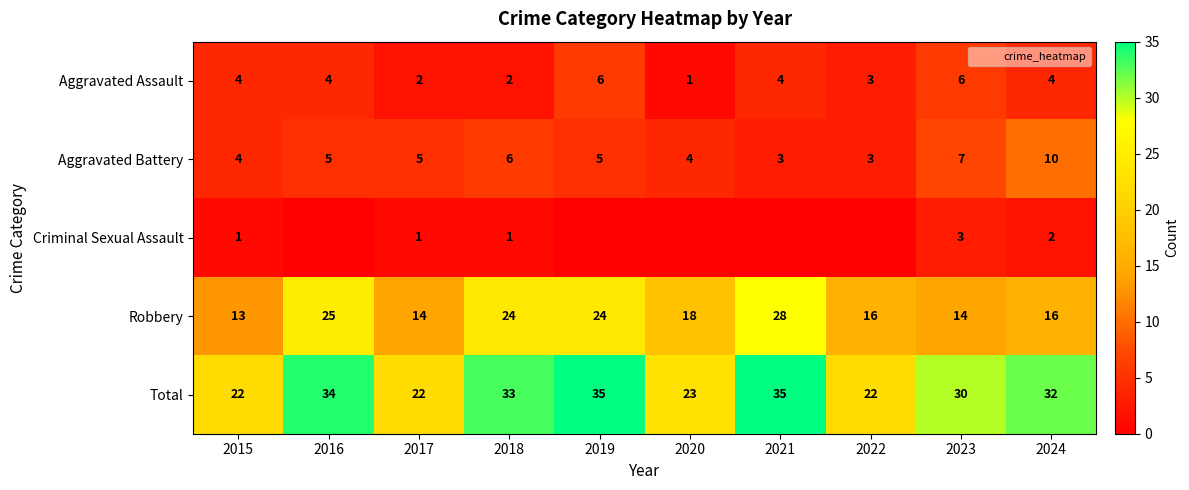

At 2018, list the series in order from largest to smallest.

Total, Robbery, Aggravated Battery, Aggravated Assault, Criminal Sexual Assault